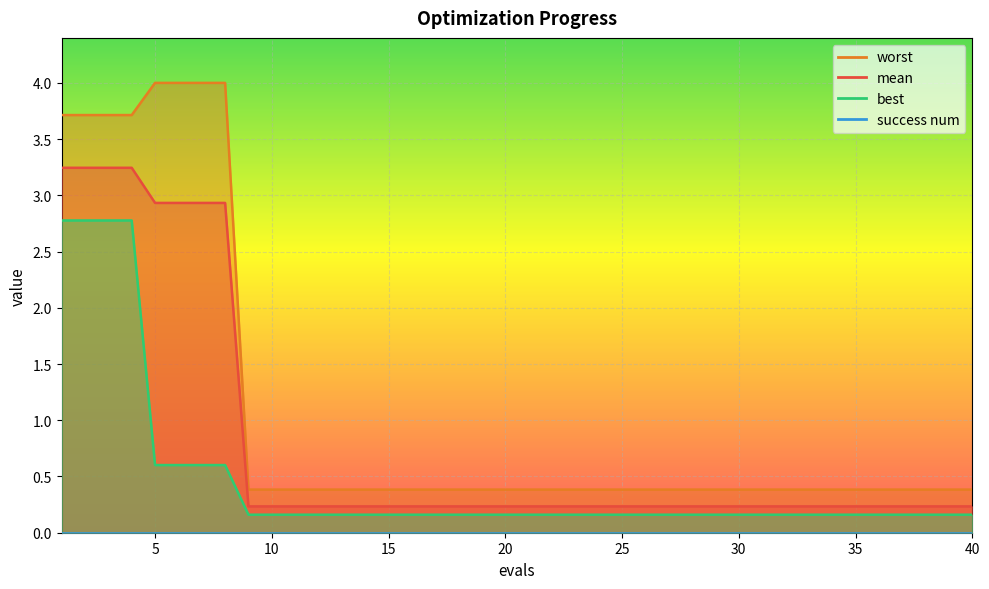

True or false: worst and mean cross at least once.

False